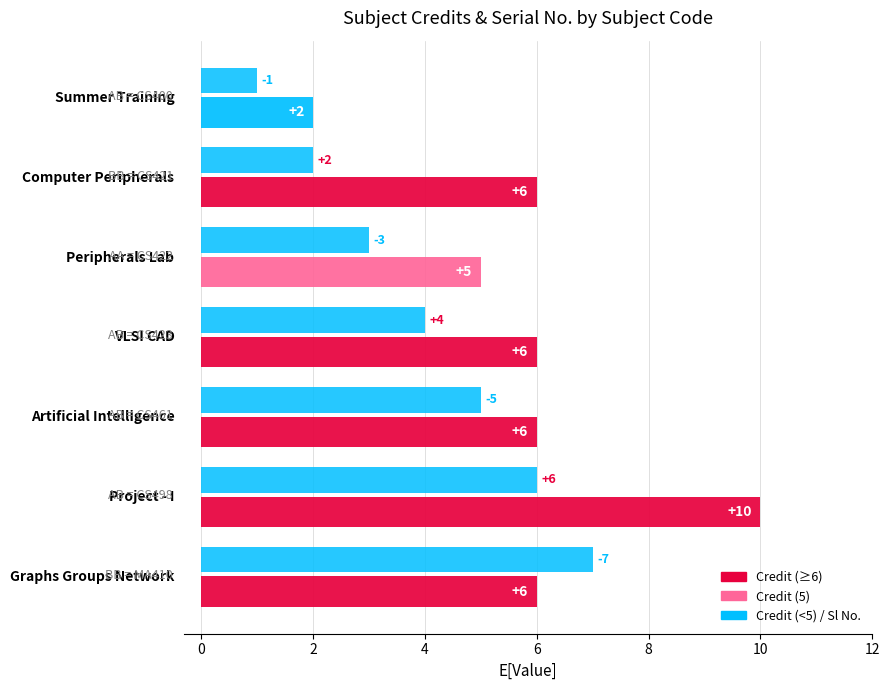

How many categories are shown in the chart?

7